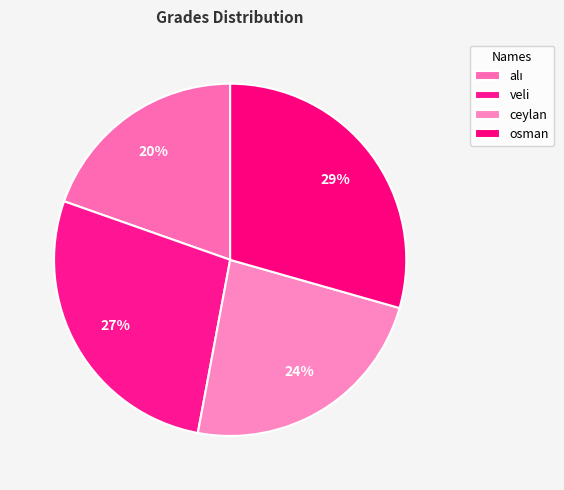

Which category has the smallest portion of the pie?

alı